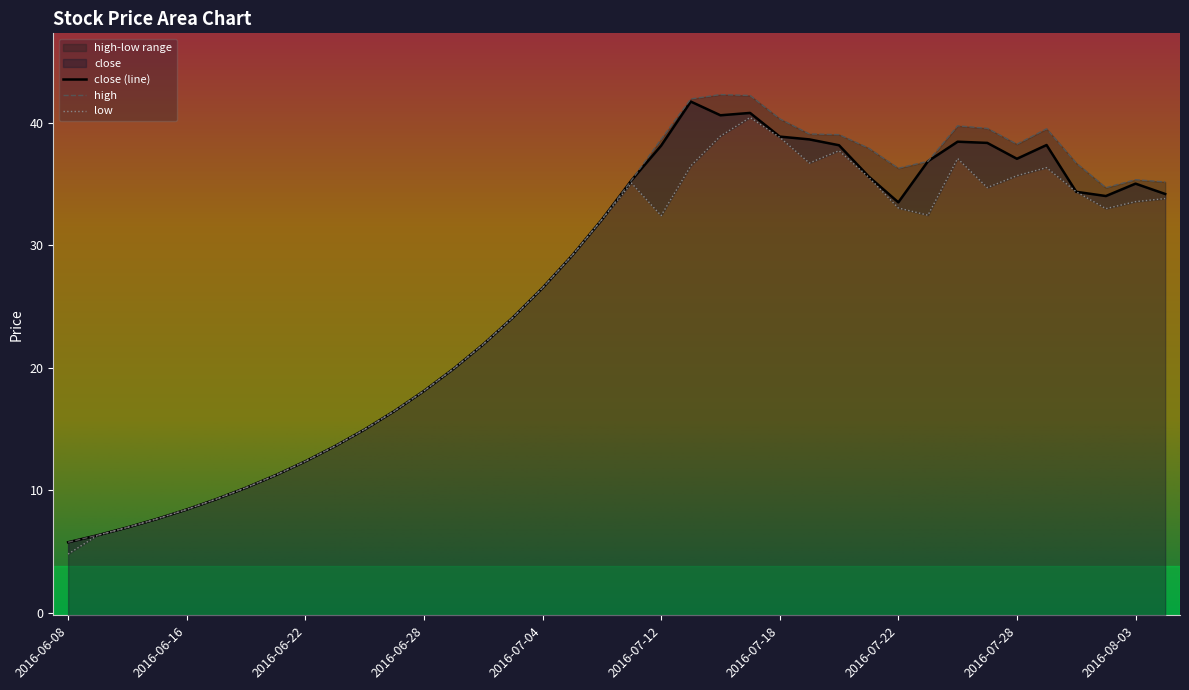

What is the lowest value of the low series?

4.8